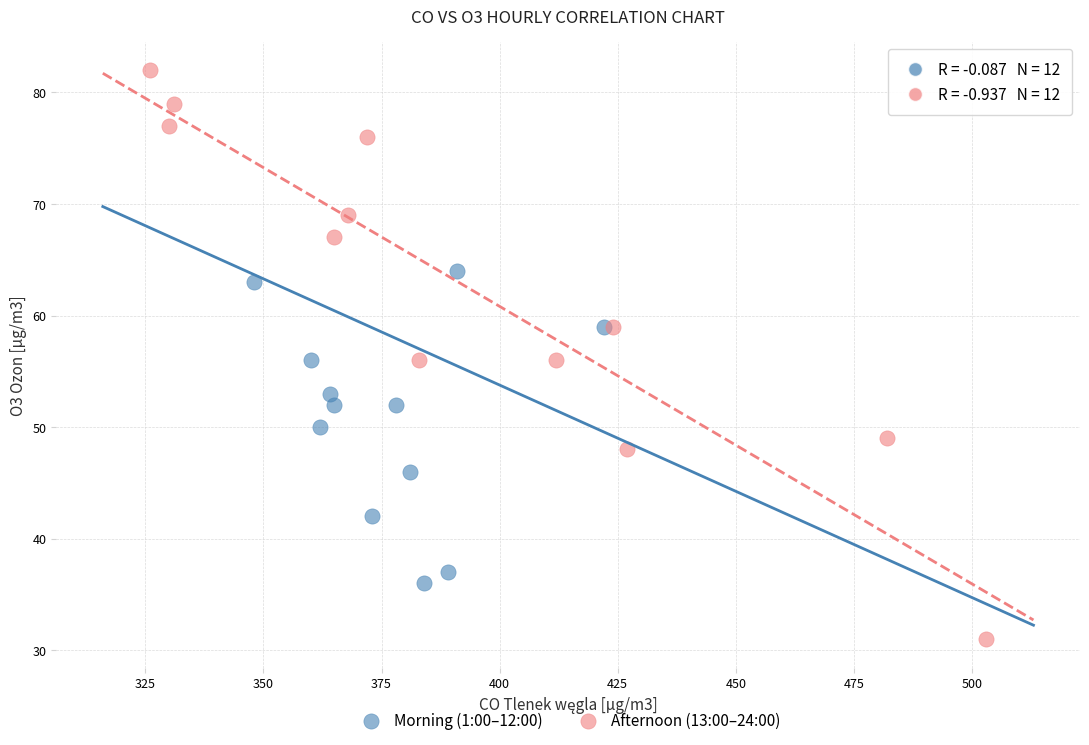

Which series reaches the maximum Y coordinate?

Afternoon (13:00–24:00)